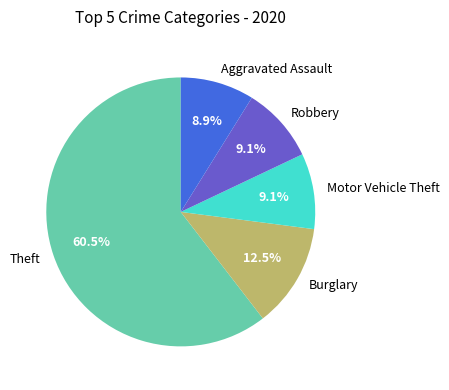

Between Motor Vehicle Theft and Theft, which is larger?

Theft